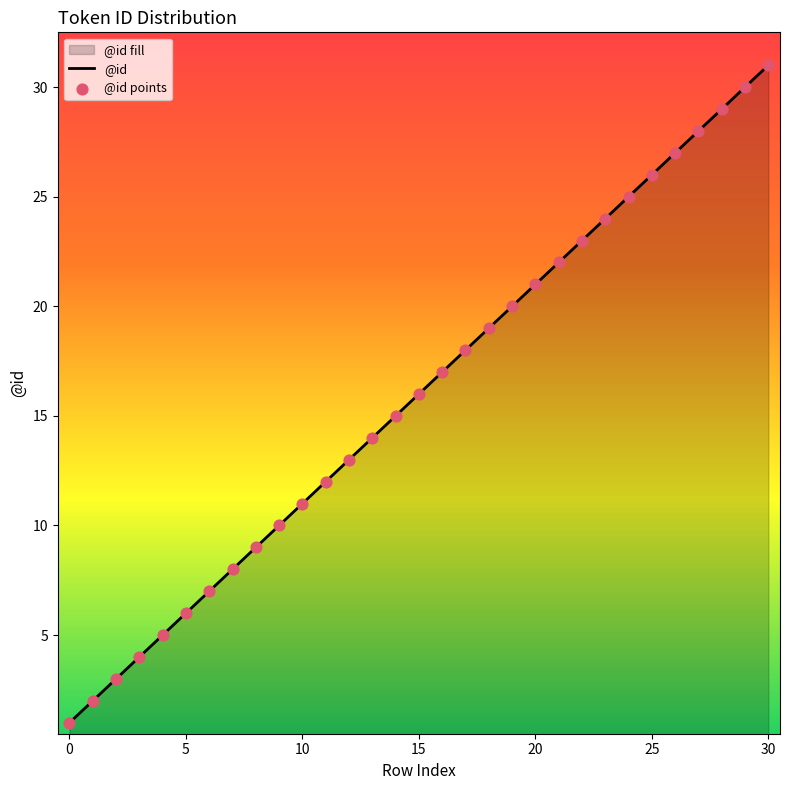

Which series contains the lowest Y value?

@id